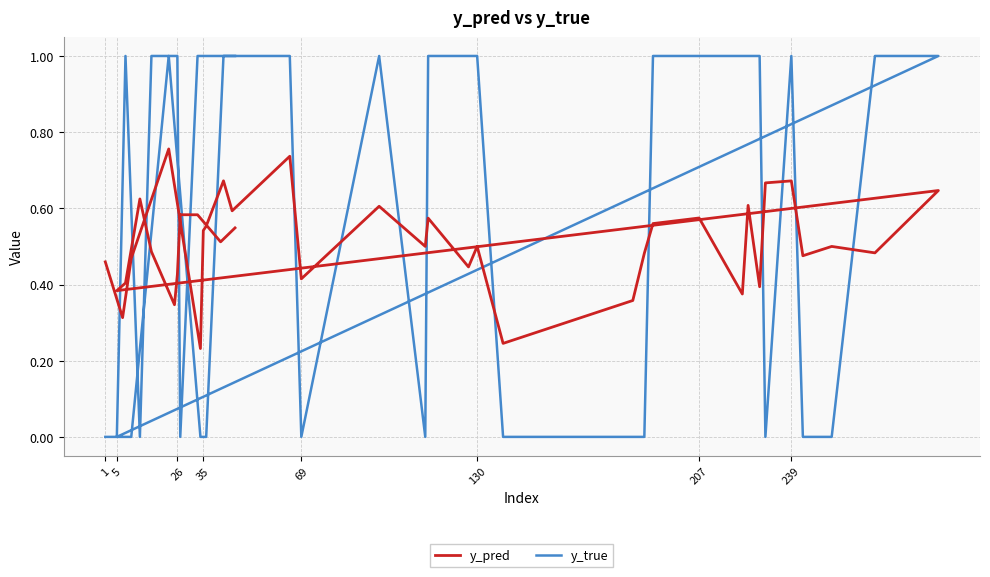

The value of y_pred at 29 is 1.2. True or false?

False